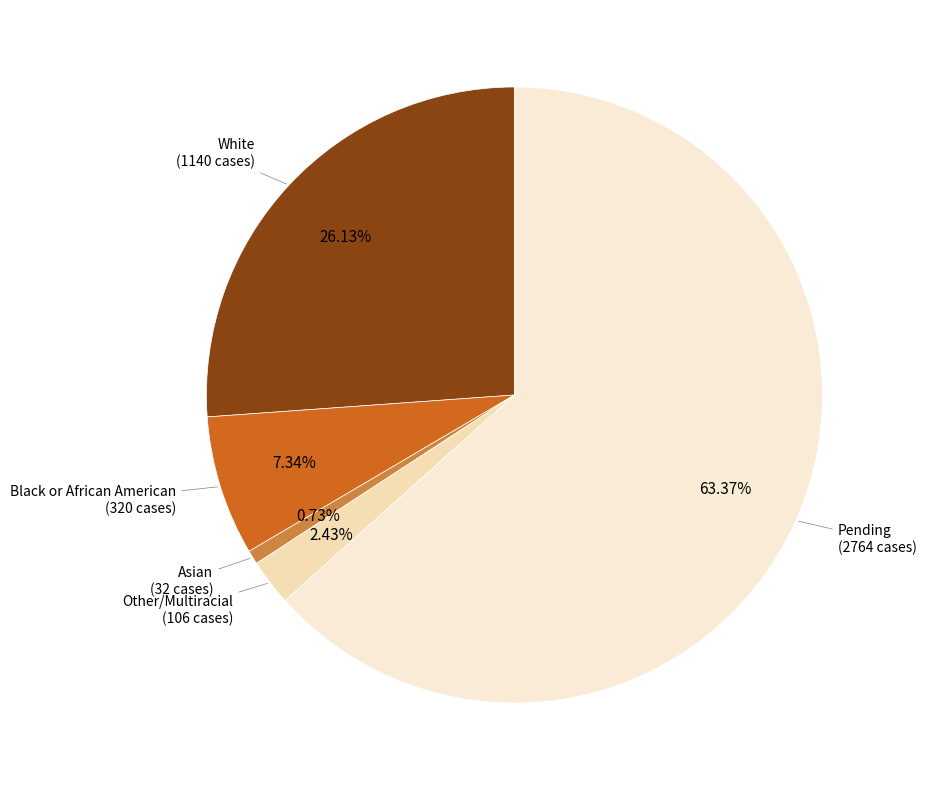

What percentage is the Black or African American slice, to the nearest percent?

7%